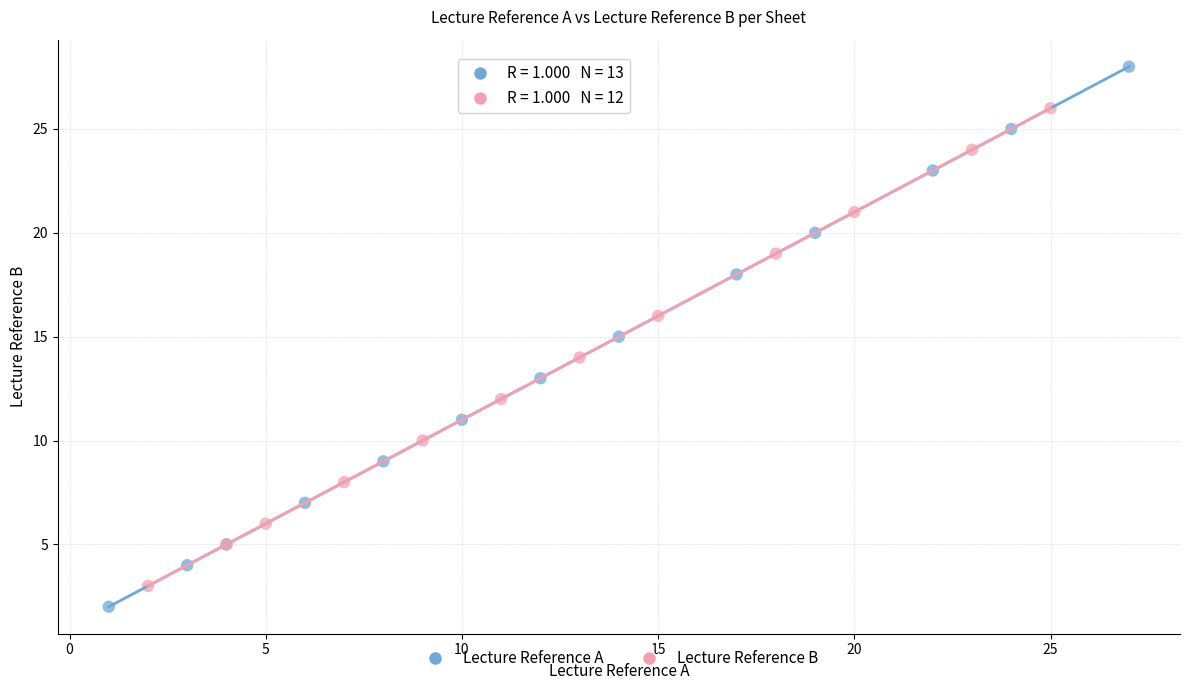

Which series has the widest spread of Y values?

Lecture Reference A